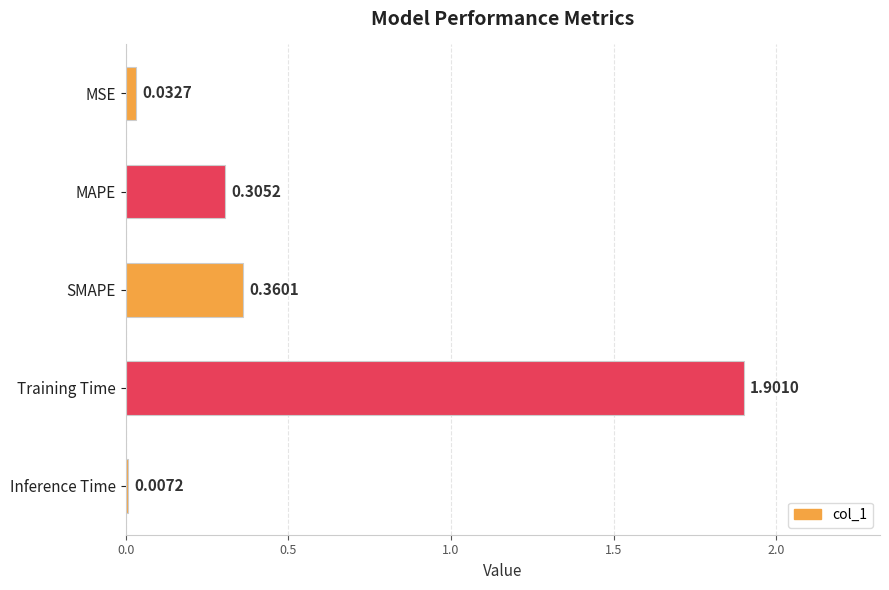

At which category does the chart reach its peak across all series?

Training Time